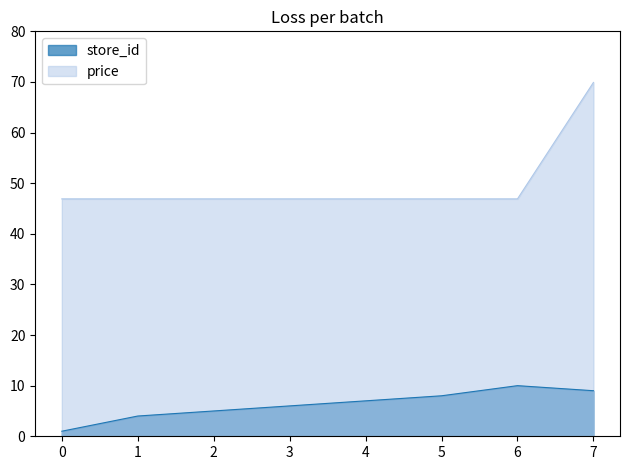

Rank the series by their maximum value, from highest to lowest.

price, store_id